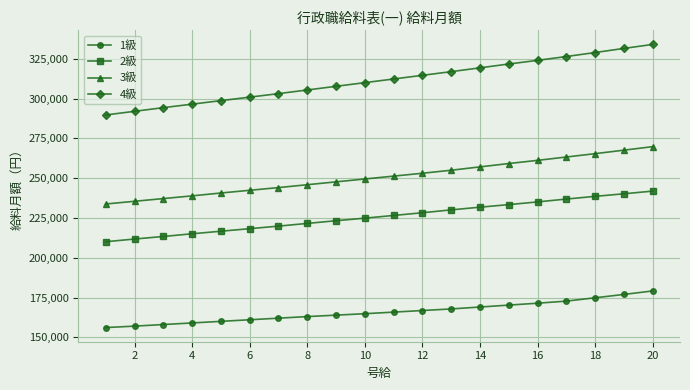

True or false: 2級 has more than 1 points higher than both neighbors.

False